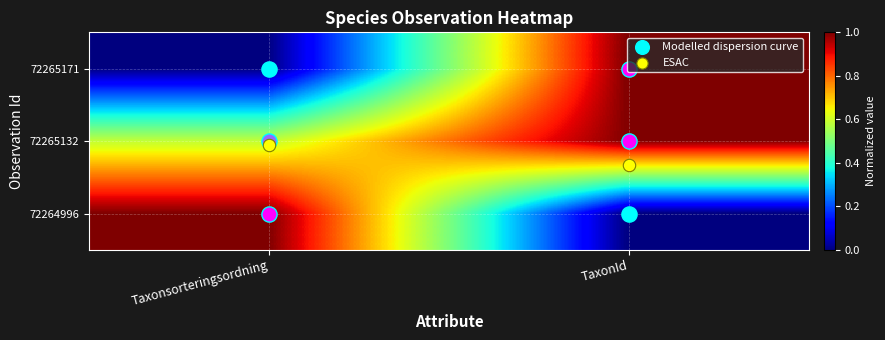

How many data points does each series have?

2